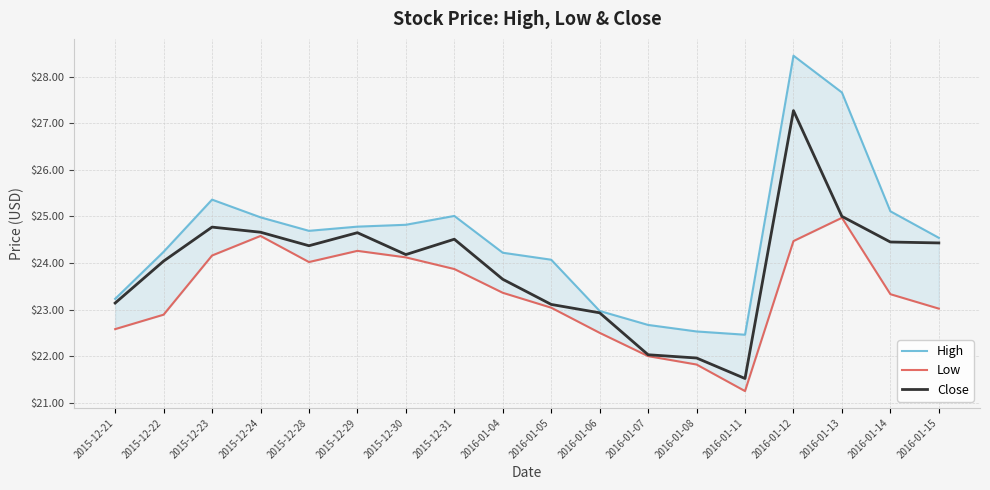

Where is the first local maximum for Close?

2015-12-23